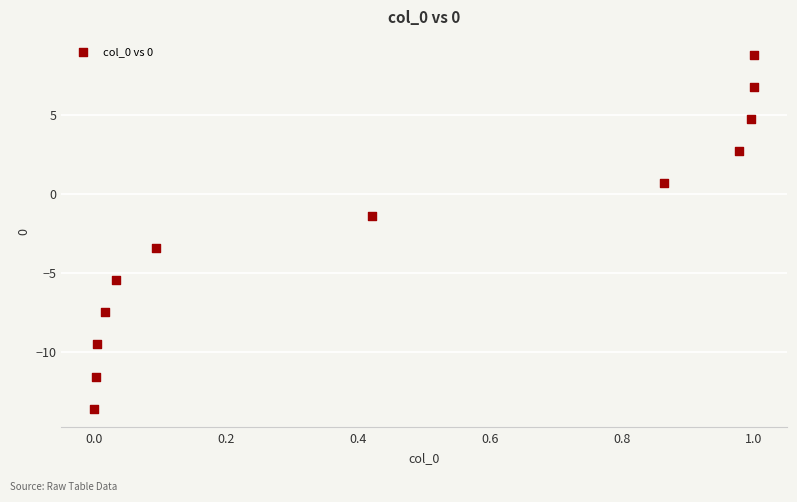

What is the average X value?

0.5